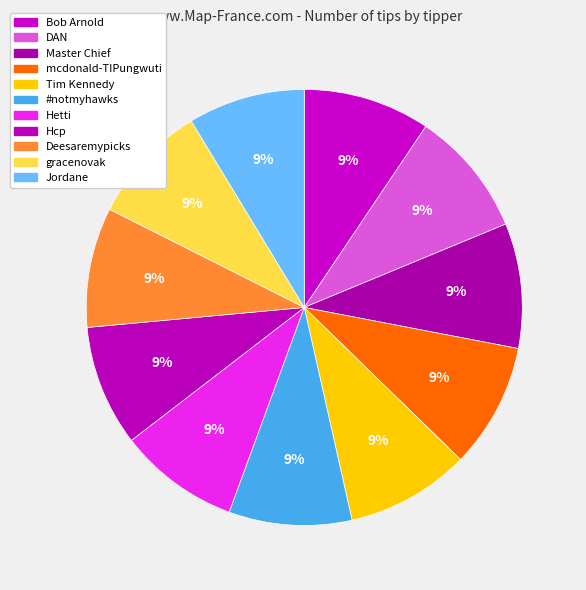

Combined, what portion of the pie is DAN and Jordane?

18.0%